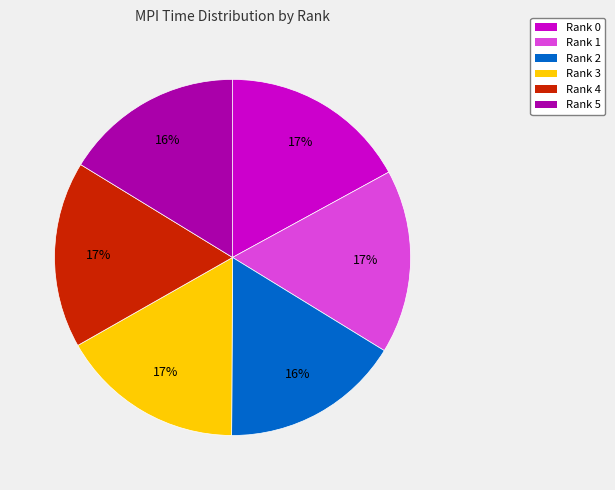

What percentage is the Rank 5 slice, to the nearest percent?

16%